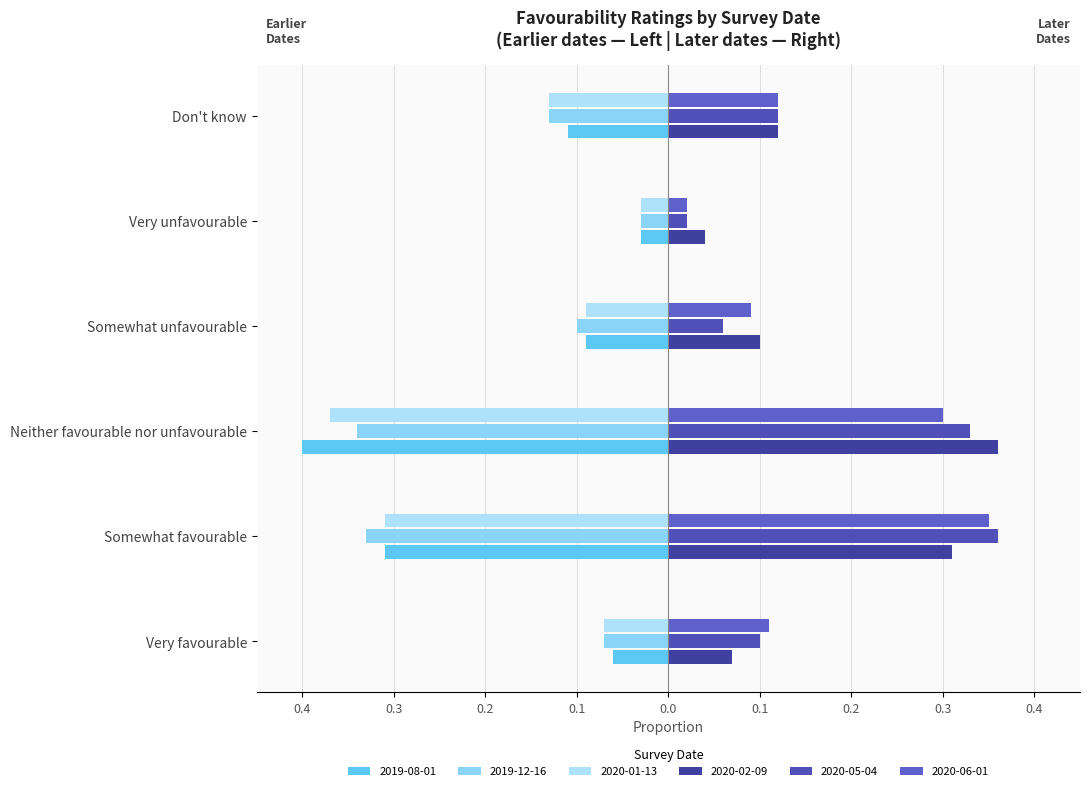

The 2020-01-13 series shows -0.0 at Very unfavourable. True or false?

True